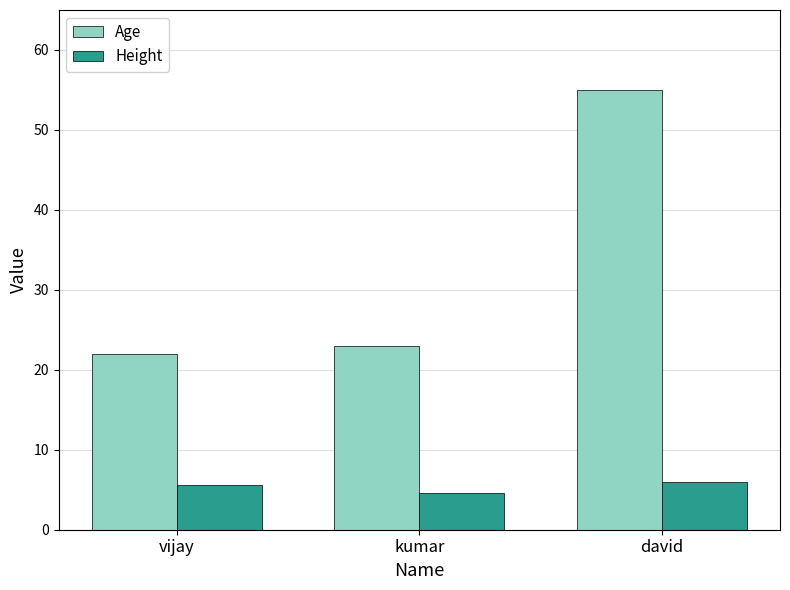

What is the average value of the Age series?

33.3